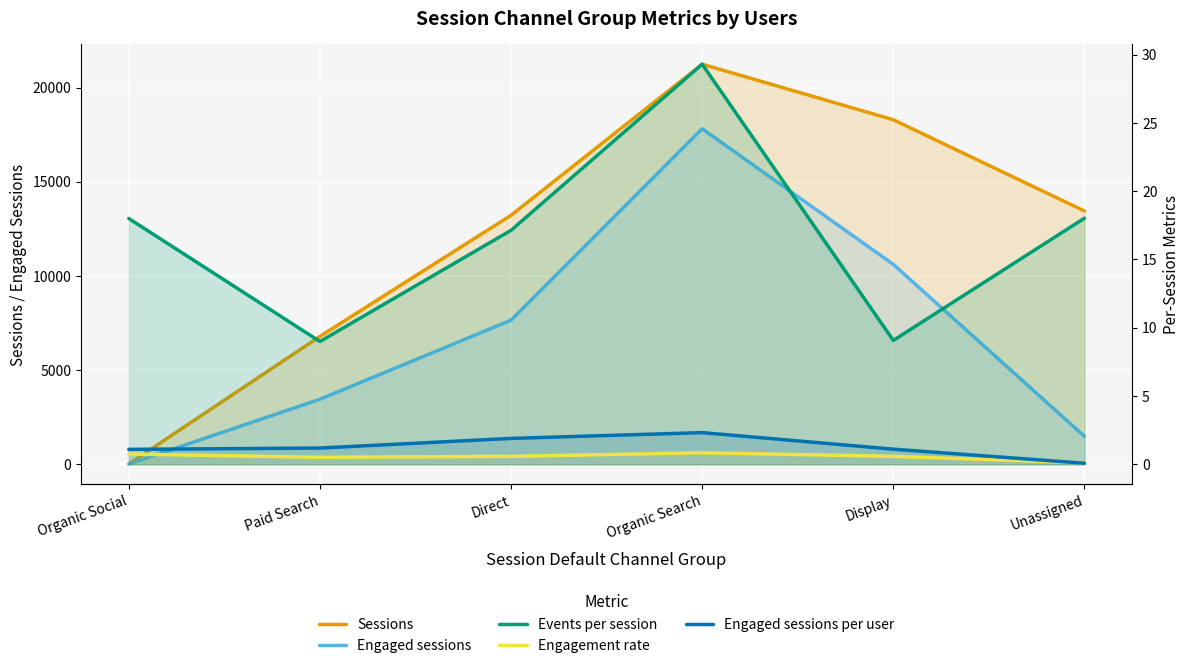

How many data points in Sessions are less than 13448?

3